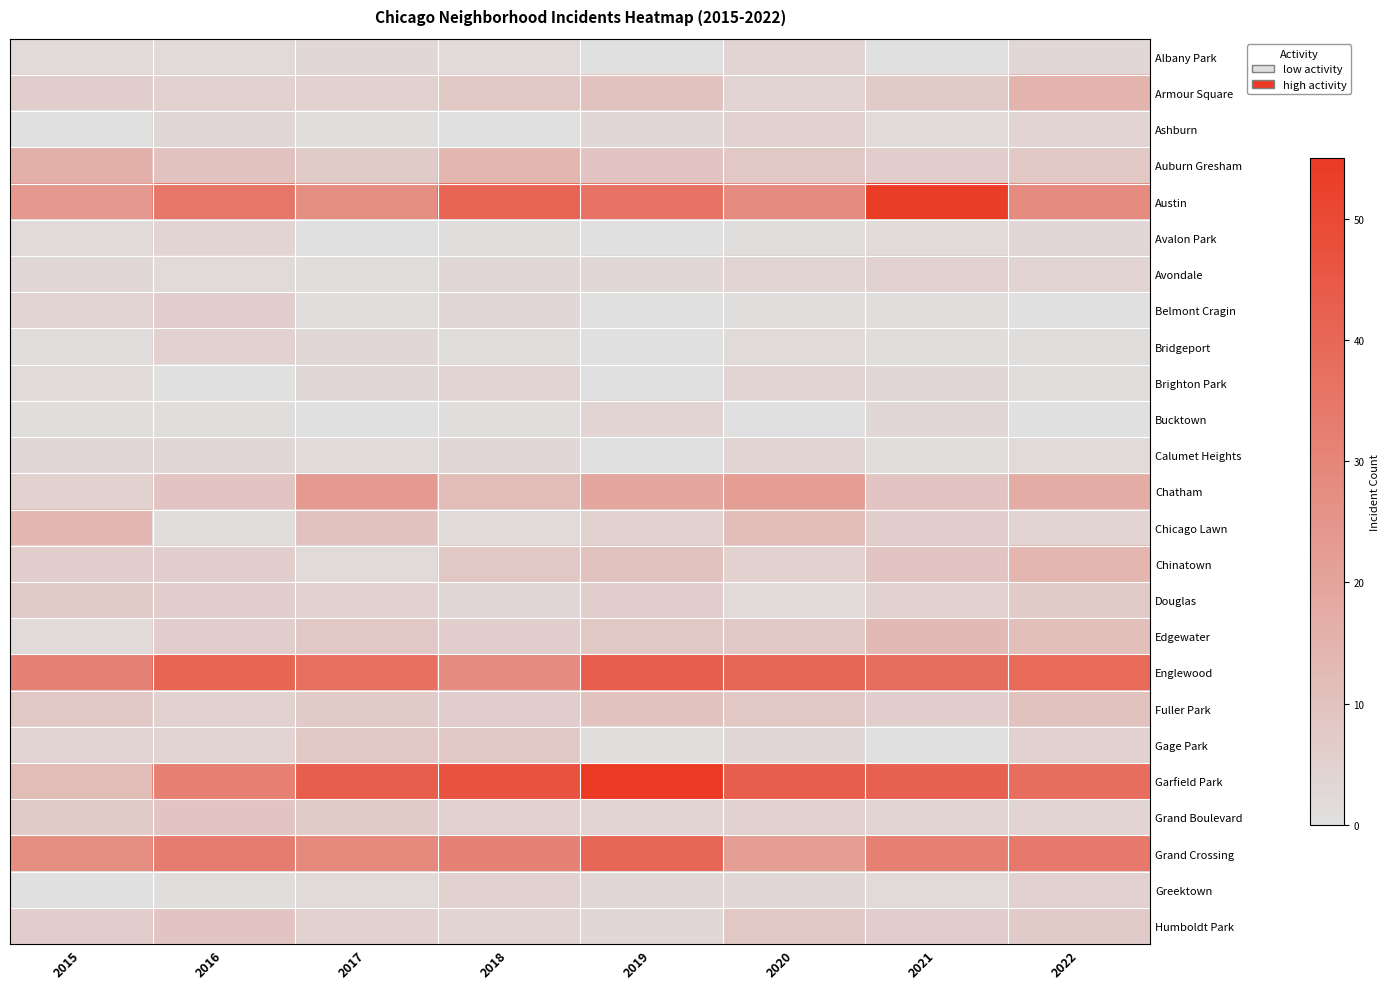

What is the total value across all series at 2022?

264